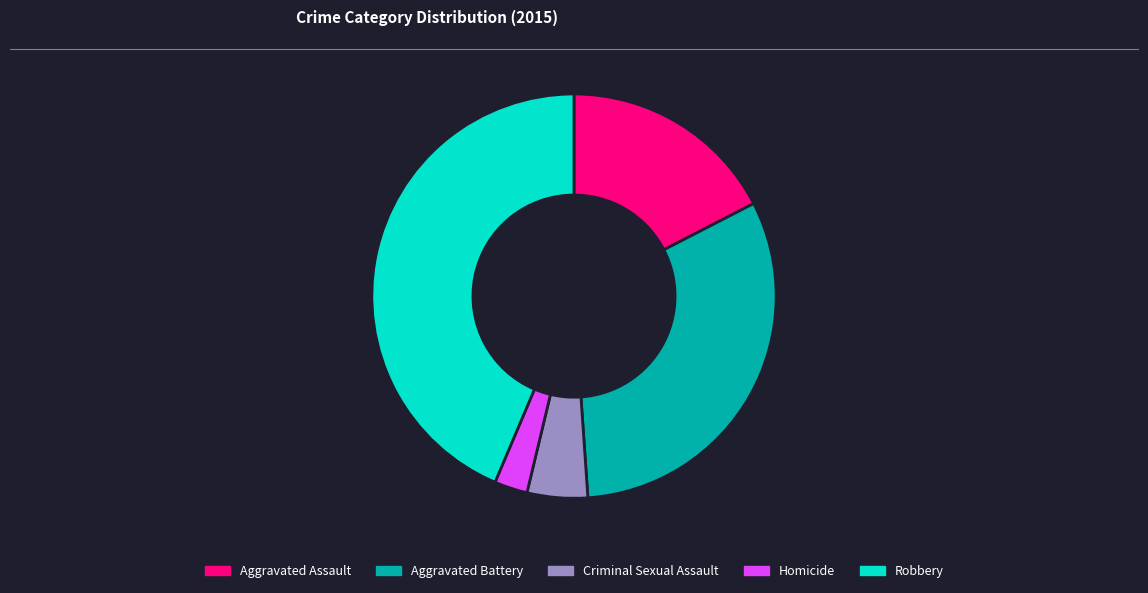

Which category has the smallest portion of the pie?

Homicide